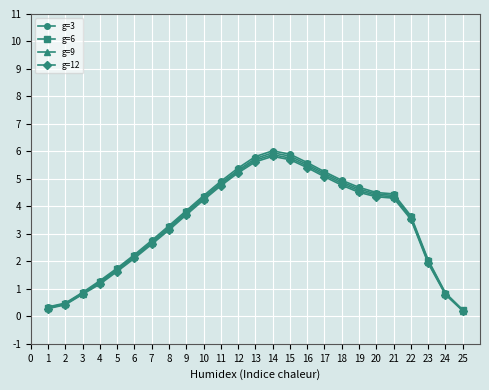

What is the lowest value of the g=6 series?

0.2